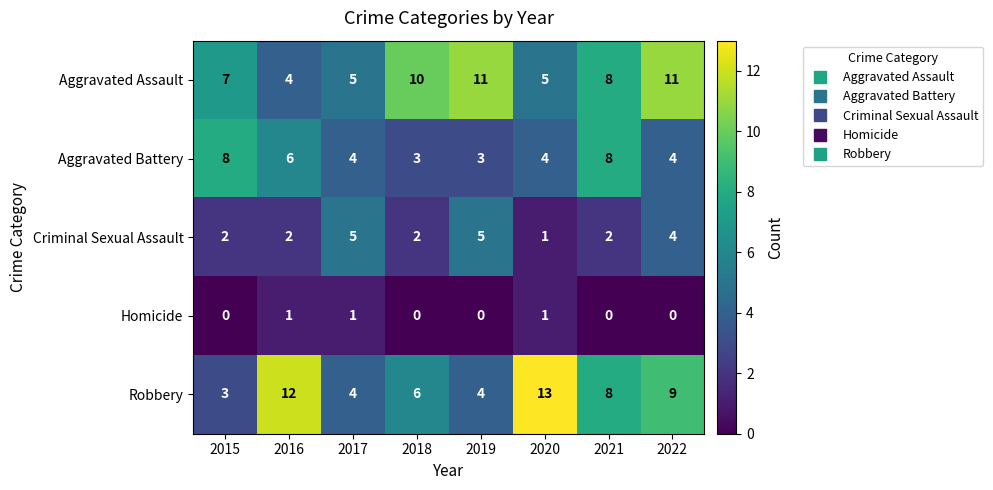

Rank the series by their maximum value, from highest to lowest.

Robbery, Aggravated Assault, Aggravated Battery, Criminal Sexual Assault, Homicide